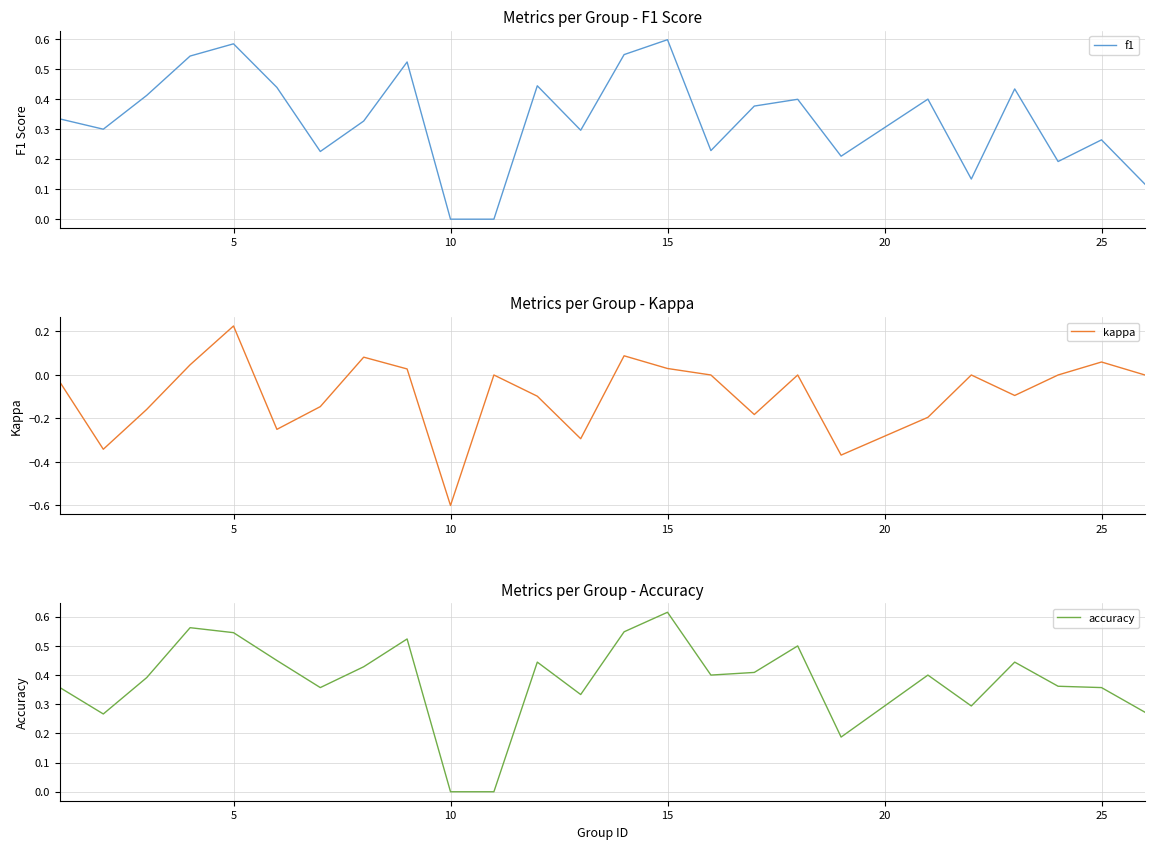

What is the sum of all f1 values?

8.3